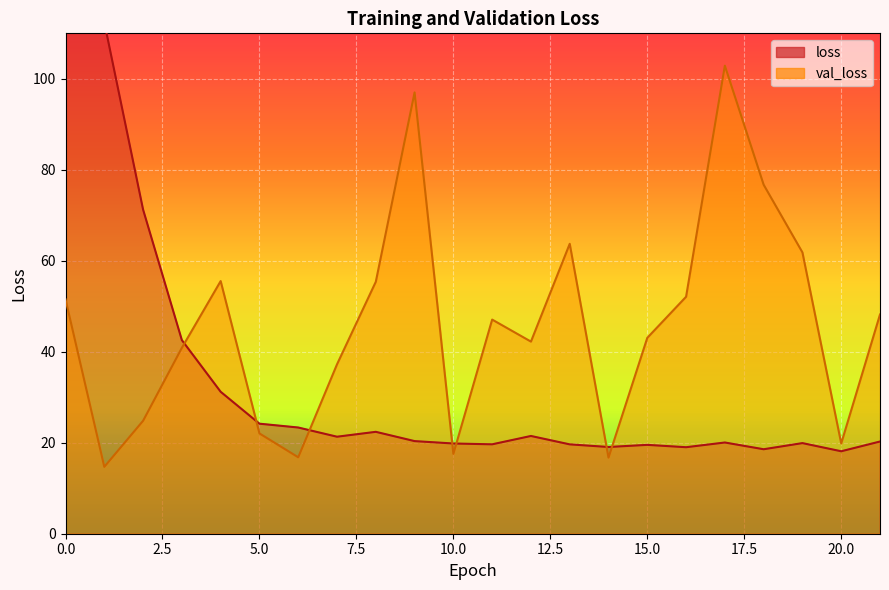

At which label does loss reach its minimum?

20